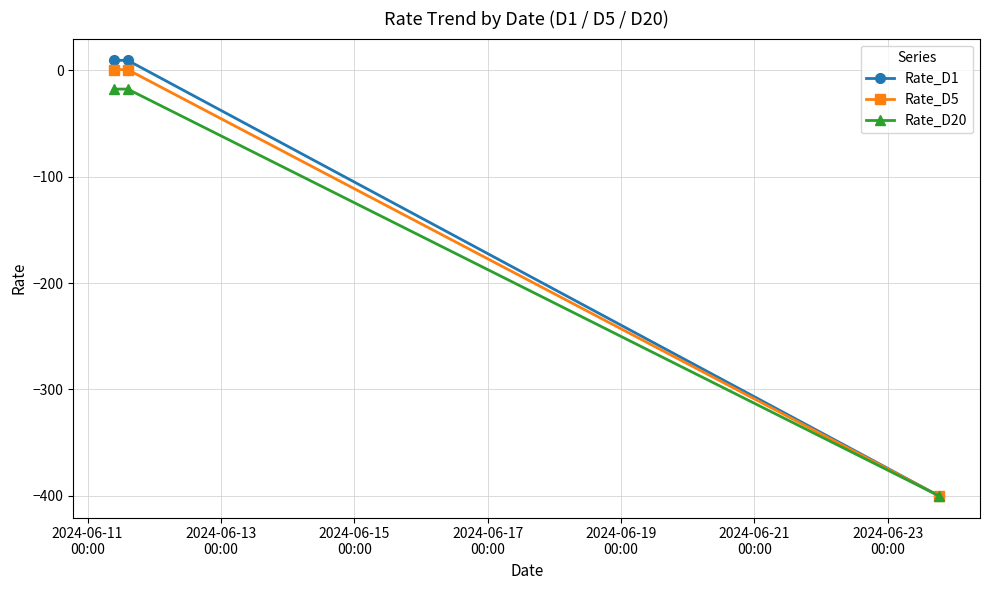

What is the value of the Rate_D20 point at the 2nd from the left?

-17.6